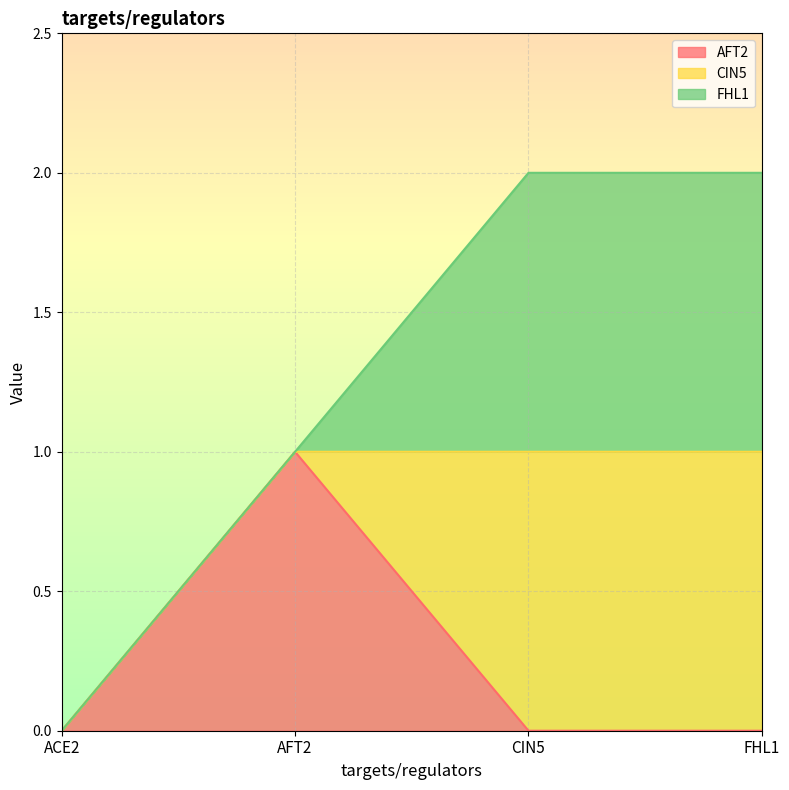

At which label is AFT2 closest to 0?

ACE2